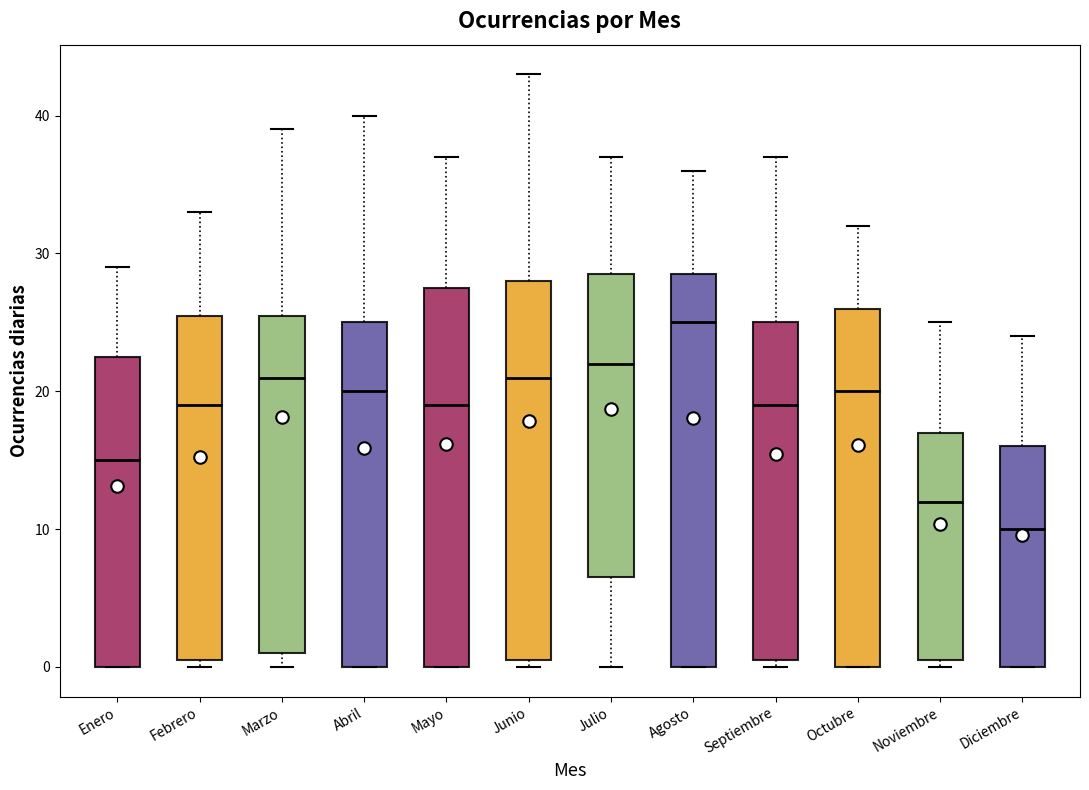

Reading left to right, read every box against the y-axis: the position of its median line, the range the box covers, and the ends of its whiskers. The values are not printed on the chart, so give them approximately, as read against the axis.

Enero: median 15, box 0 to 23, whiskers 0 to 29
Febrero: median 19, box 1 to 26, whiskers 0 to 33
Marzo: median 21, box 1 to 26, whiskers 0 to 39
Abril: median 20, box 0 to 25, whiskers 0 to 40
Mayo: median 19, box 0 to 28, whiskers 0 to 37
Junio: median 21, box 1 to 28, whiskers 0 to 43
Julio: median 22, box 7 to 29, whiskers 0 to 37
Agosto: median 25, box 0 to 29, whiskers 0 to 36
Septiembre: median 19, box 1 to 25, whiskers 0 to 37
Octubre: median 20, box 0 to 26, whiskers 0 to 32
Noviembre: median 12, box 1 to 17, whiskers 0 to 25
Diciembre: median 10, box 0 to 16, whiskers 0 to 24